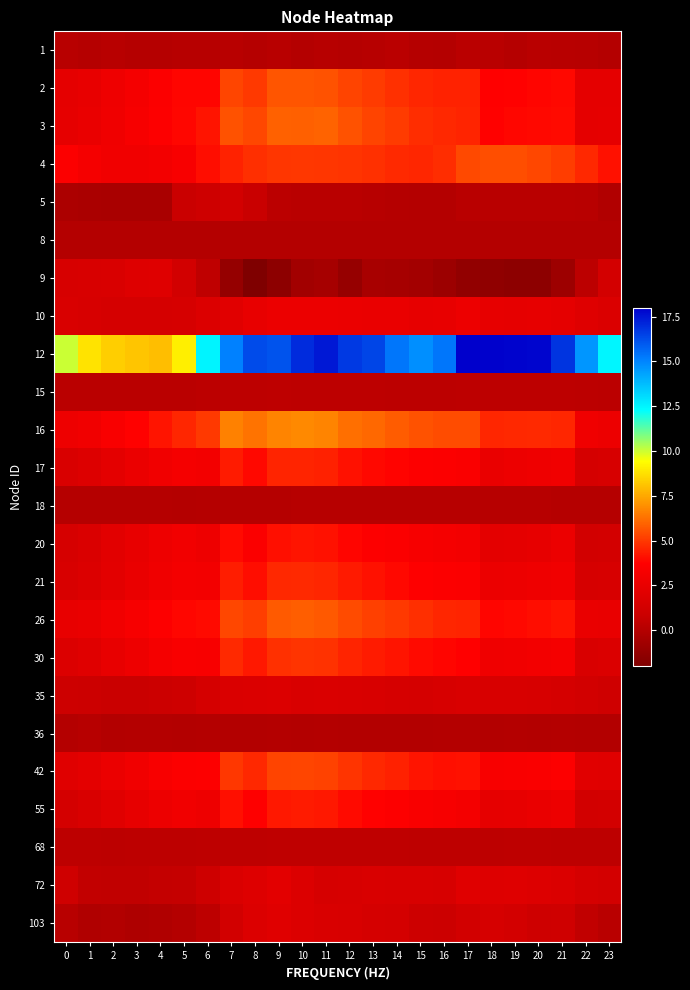

What is the maximum value shown in the chart?

18.0